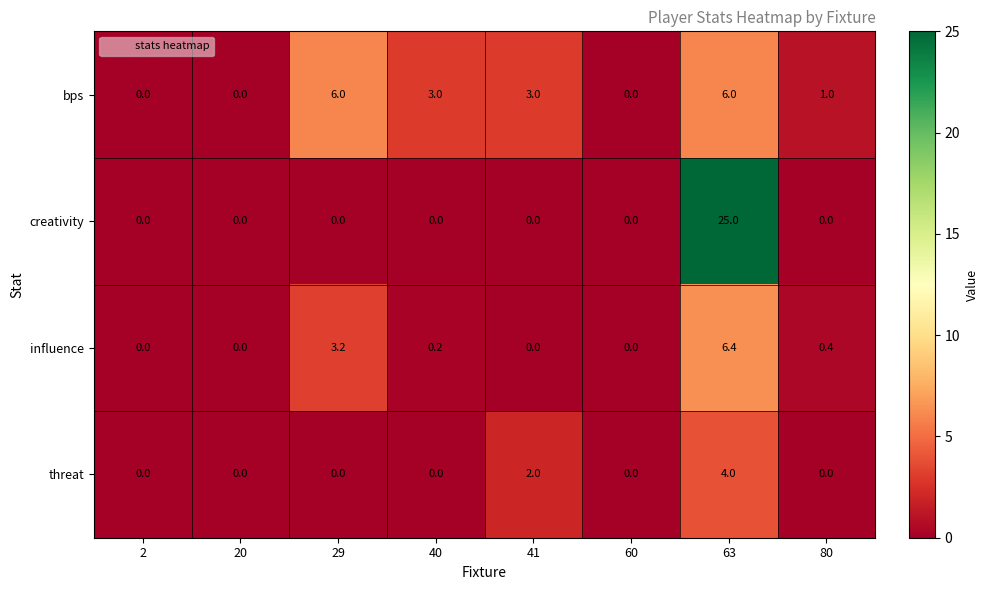

Is it true that bps equals 3.0 at 41?

True